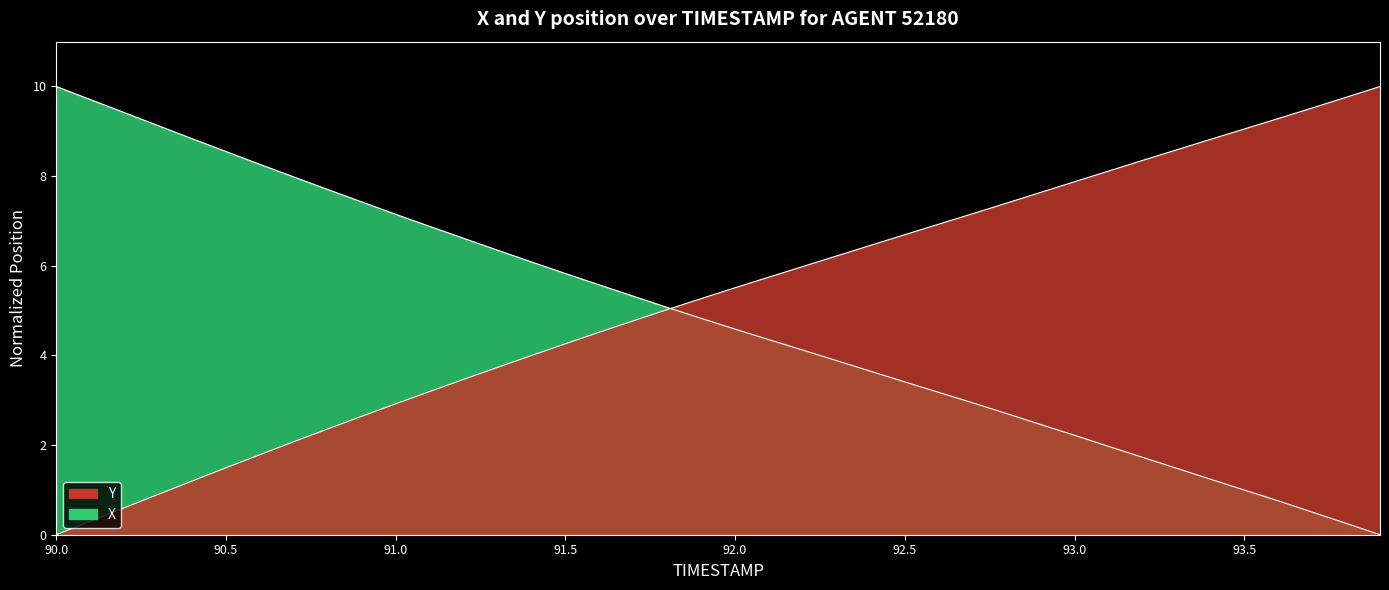

List the labels in order of Y value, smallest first.

90.0, 90.1, 90.2, 90.3, 90.4, 90.5, 90.6, 90.7, 90.8, 90.9, 91.0, 91.1, 91.2, 91.3, 91.4, 91.5, 91.6, 91.7, 91.8, 91.9, 92.0, 92.1, 92.2, 92.3, 92.4, 92.5, 92.6, 92.7, 92.8, 92.9, 93.0, 93.1, 93.2, 93.3, 93.4, 93.5, 93.6, 93.7, 93.8, 93.9